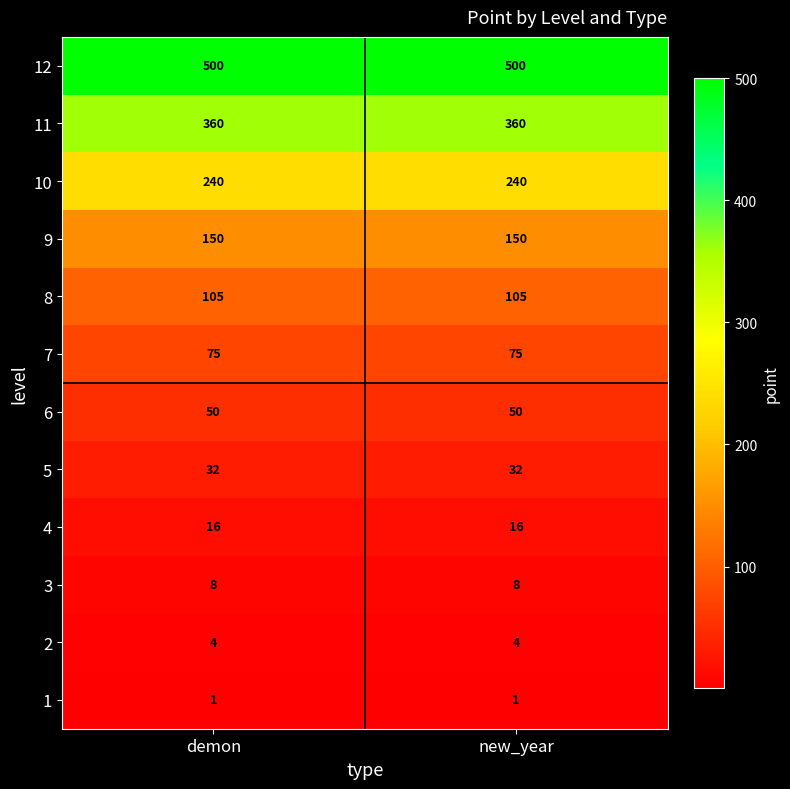

What is the spread (max minus min) of values at demon?

499